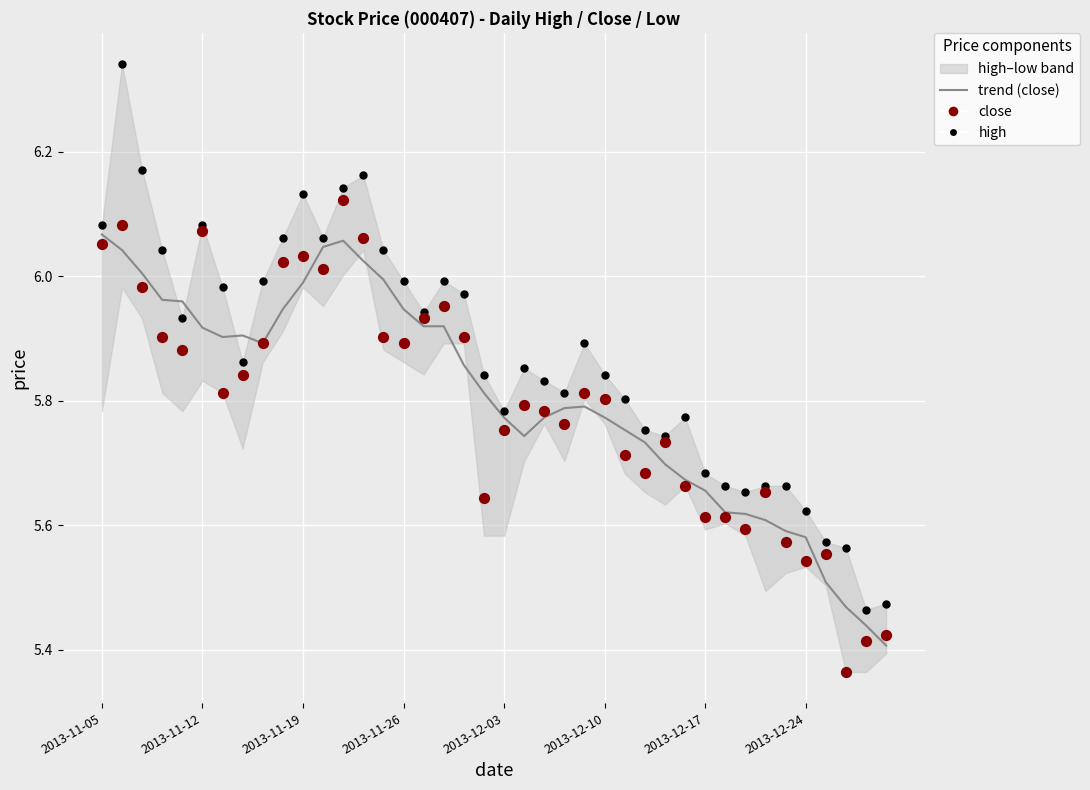

Which series reaches the maximum Y coordinate?

high